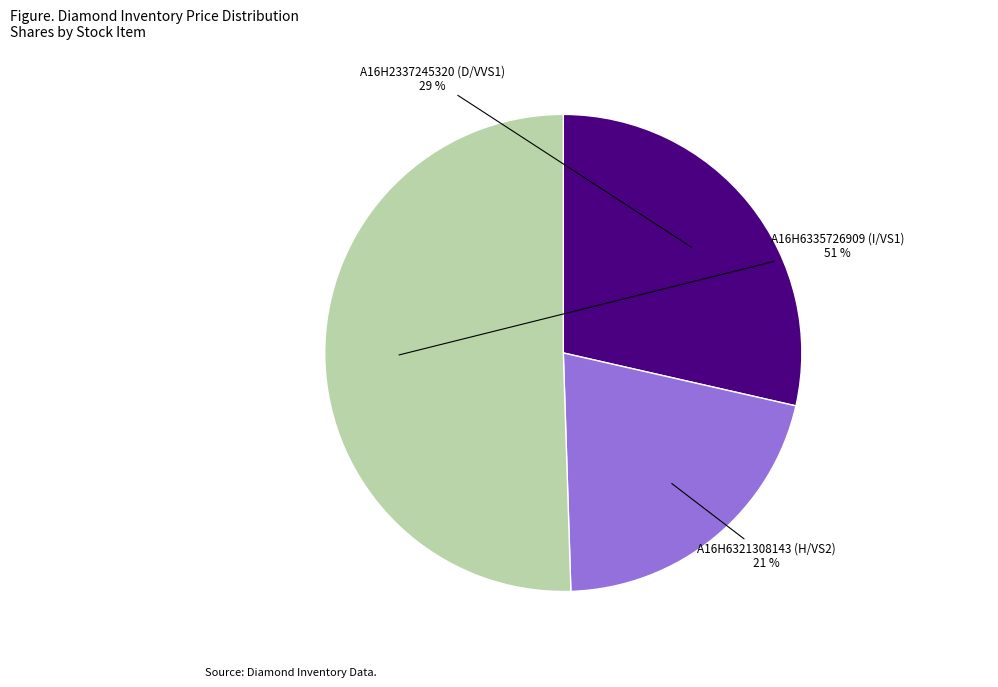

Does any single category account for the majority?

Yes